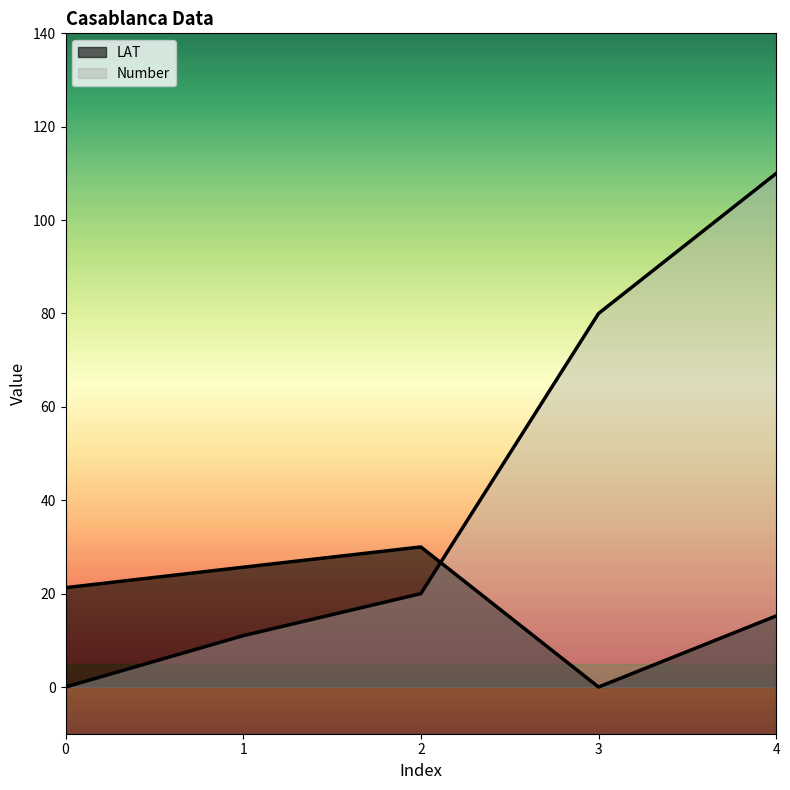

Reading left to right, what are all the values shown in this chart?

LAT: 0=21.3	1=25.7	2=30.0	3=0.0	4=15.2
Number: 0=0.0	1=11.0	2=20.0	3=80.0	4=110.0